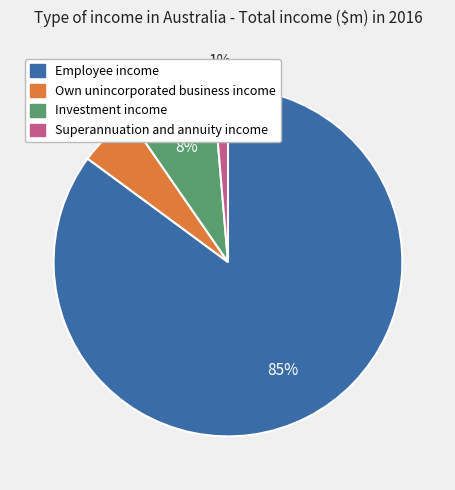

Which slice is the smallest?

Superannuation and annuity income